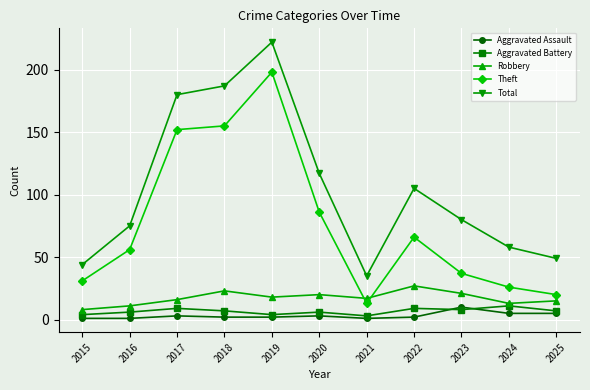

True or false: Aggravated Assault and Total intersect in this chart.

False